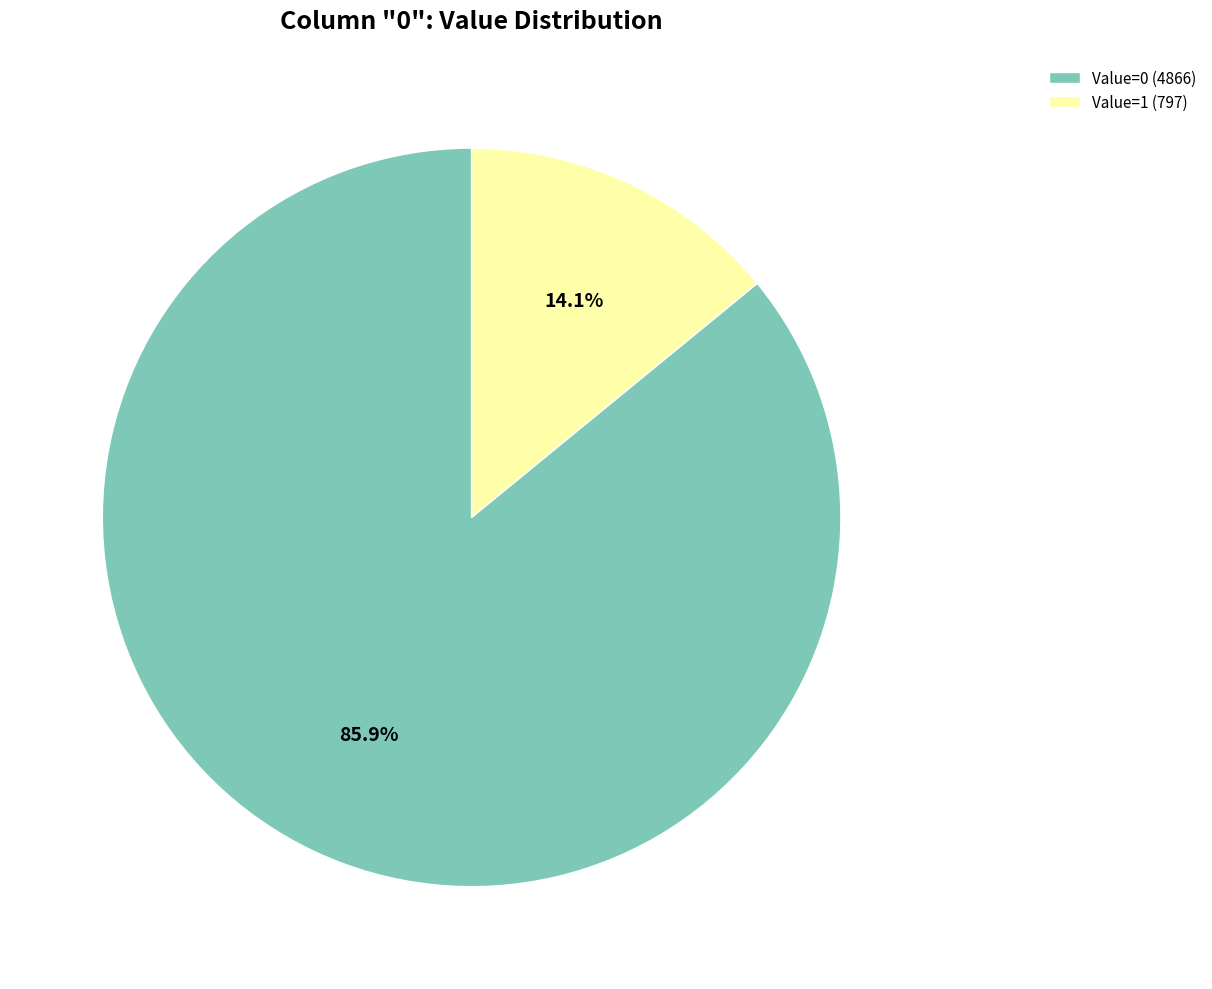

Rank the categories by value from highest to lowest.

Value=0 (4866), Value=1 (797)